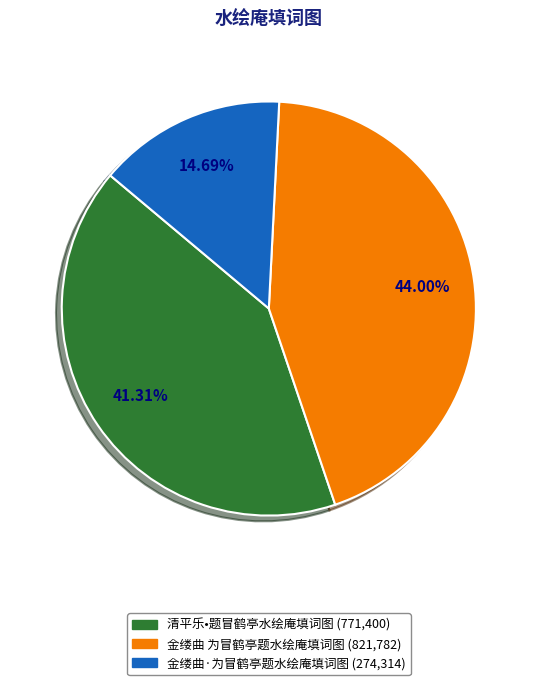

Does 清平乐•题冒鹤亭水绘庵填词图 account for over 50% of the chart?

No